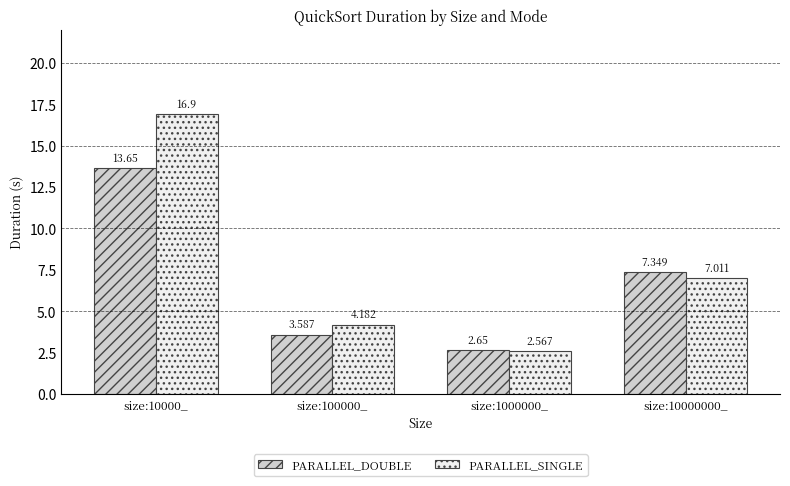

At which category is the sum across all series the highest?

size:10000_